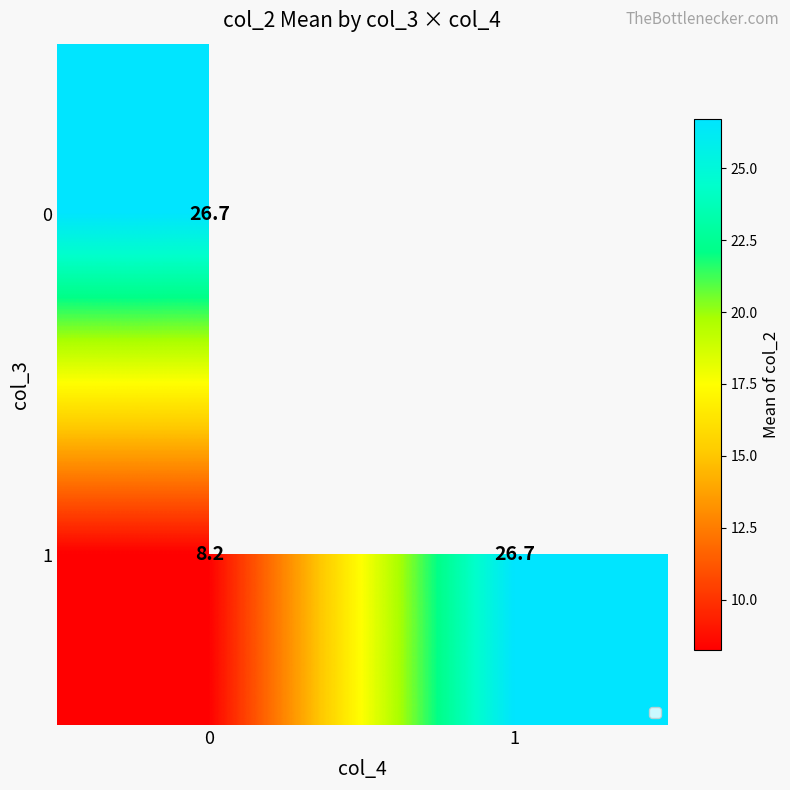

The value of 1 at 1 is 16.4. True or false?

False